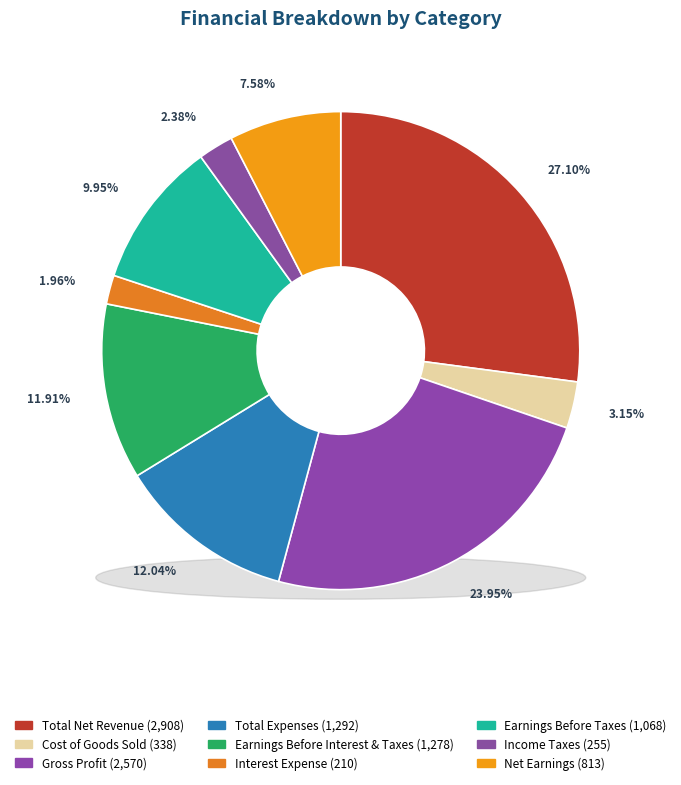

How many segments does this pie chart have?

9